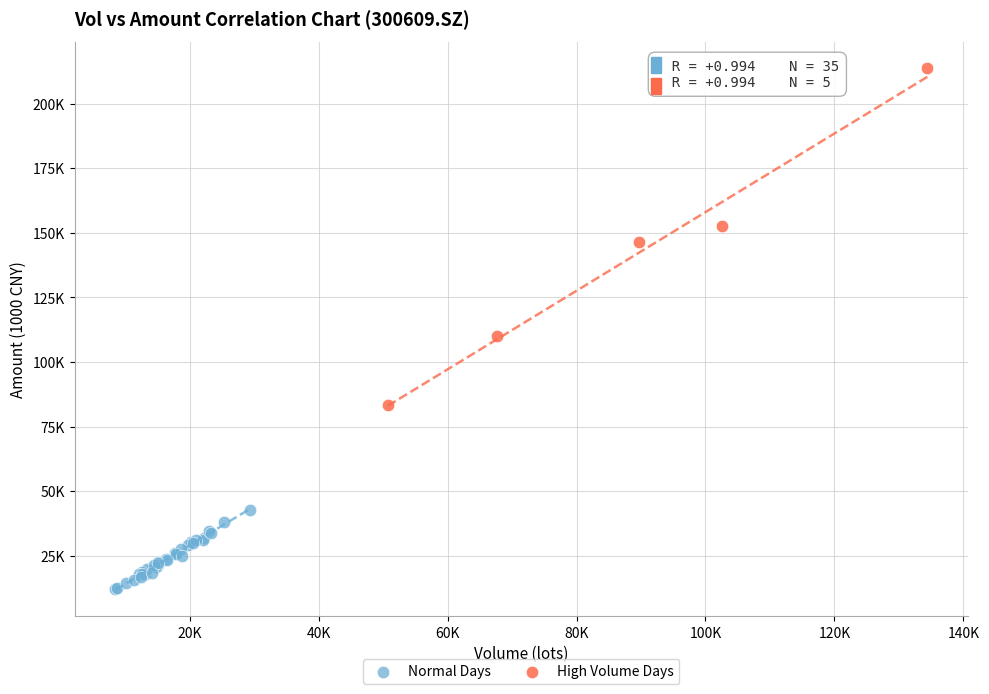

Which series reaches the minimum Y coordinate?

Normal Days